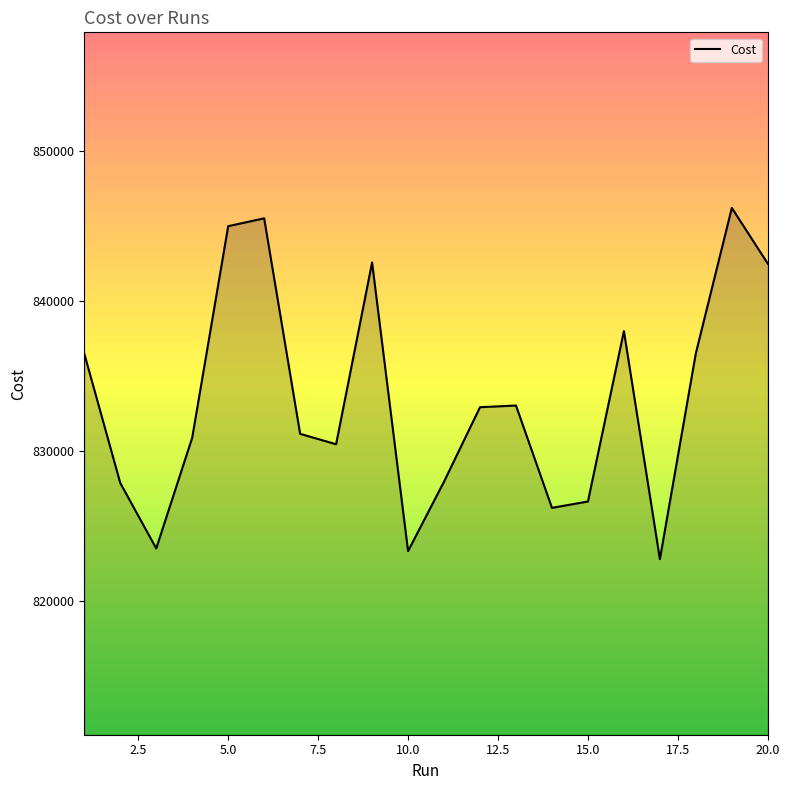

What is the difference between the maximum and minimum values?

23408